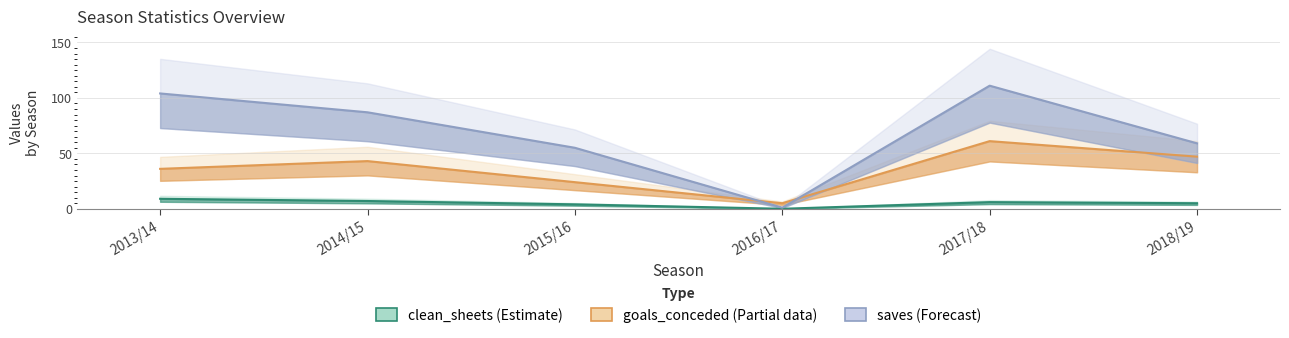

What is the minimum value for goals_conceded (Estimate based on partial data)?

5